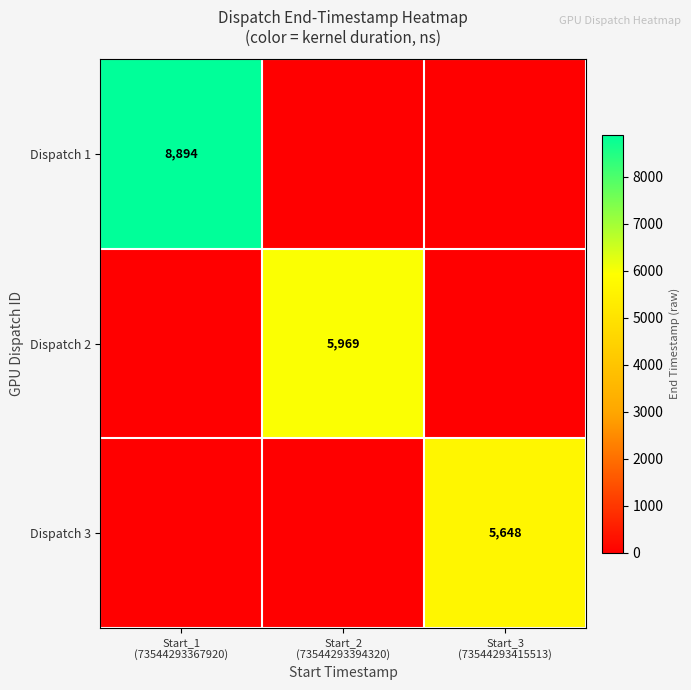

Between Start_1 (73544293367920) and Start_2 (73544293394320), which series saw the biggest shift?

Dispatch 1